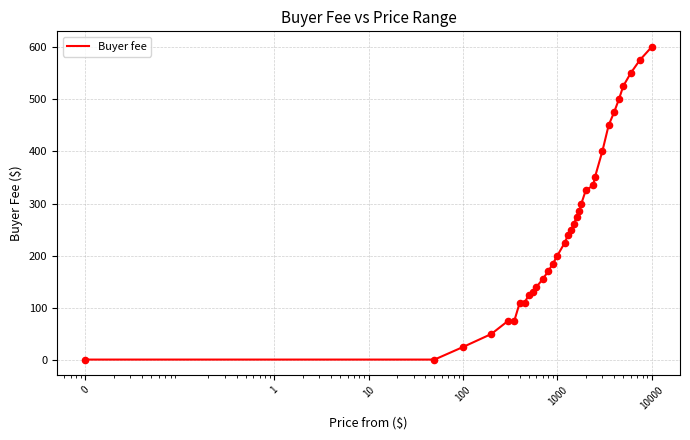

What is the difference between the maximum and minimum values?

599